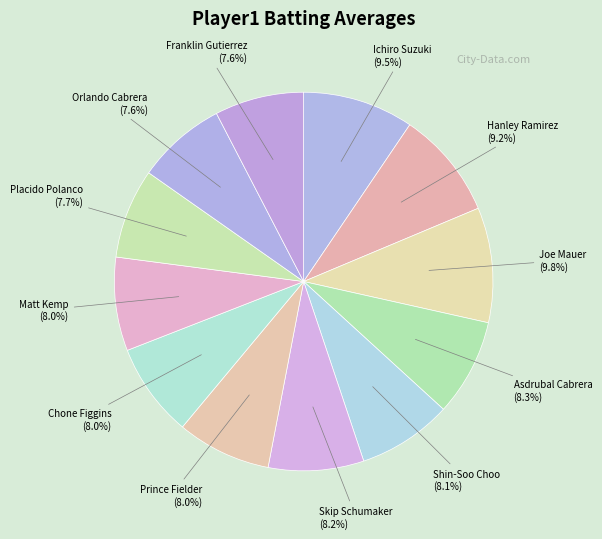

Count the number of slices in the pie.

12